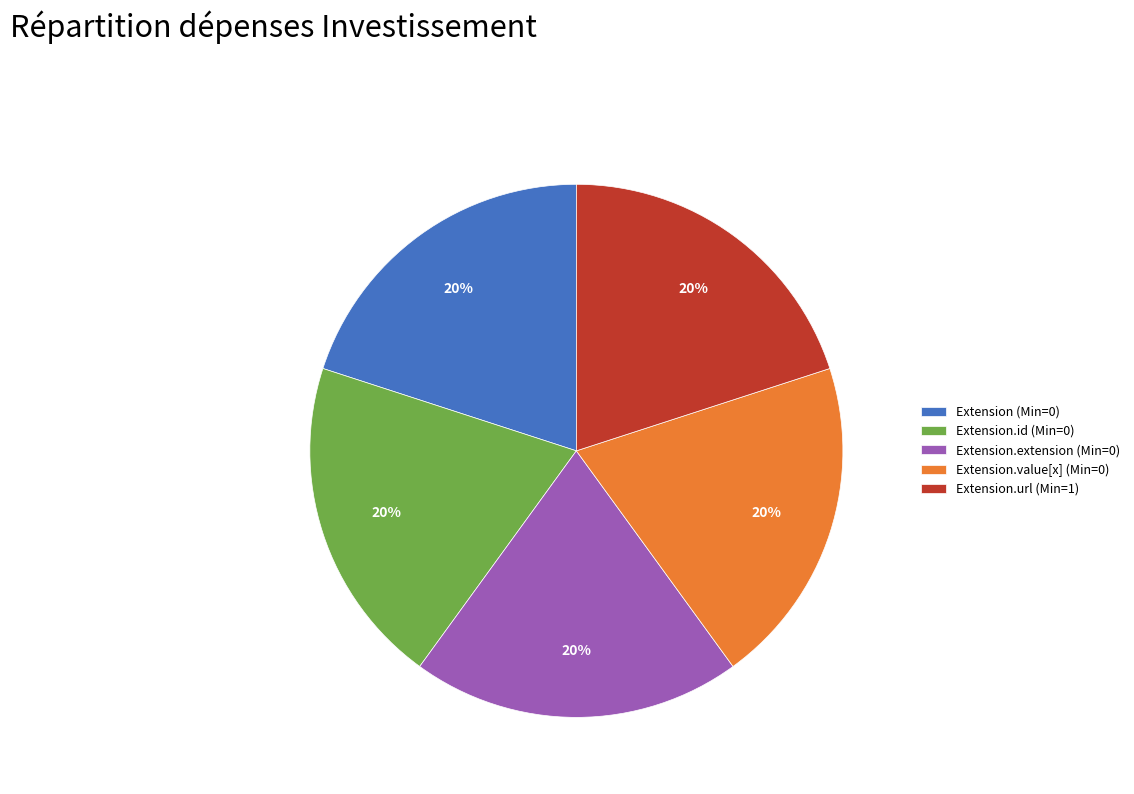

To the nearest percent, what is the average slice percentage?

20%